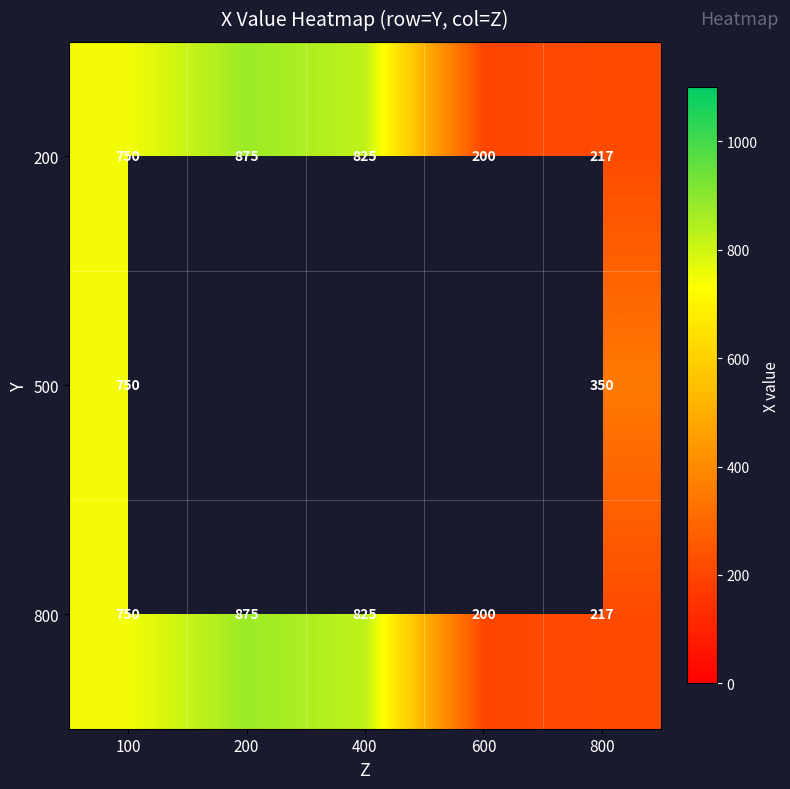

At how many categories does at least one series exceed 697?

3